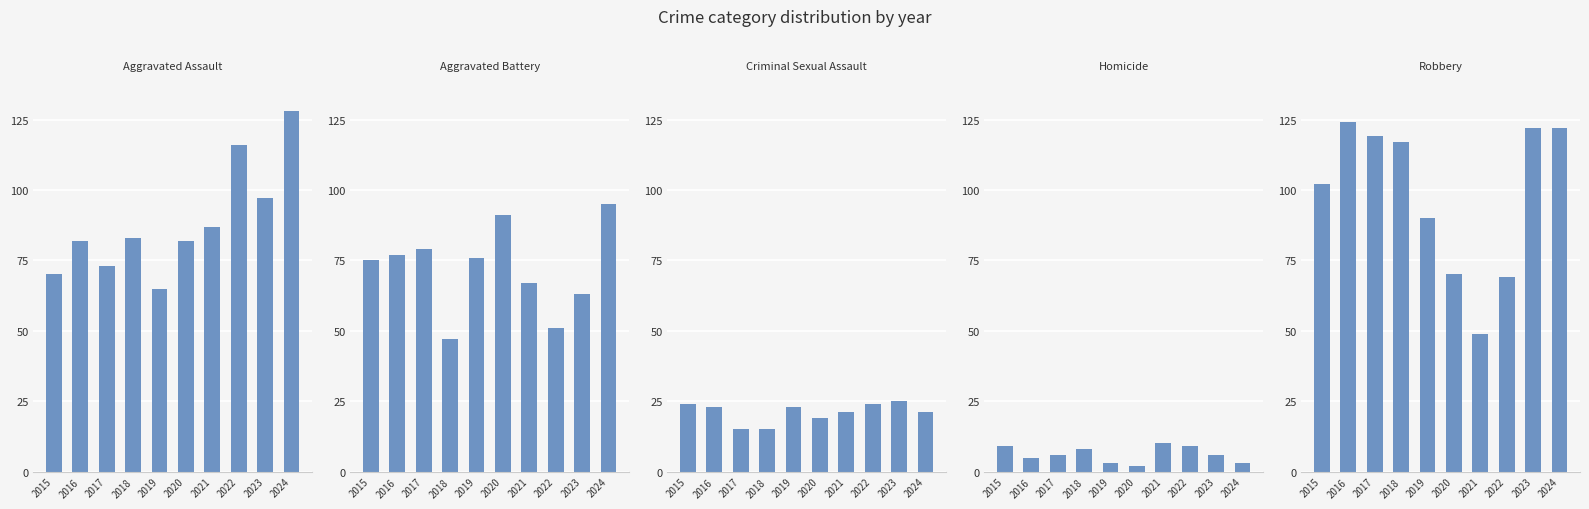

How many series are shown in this chart?

5